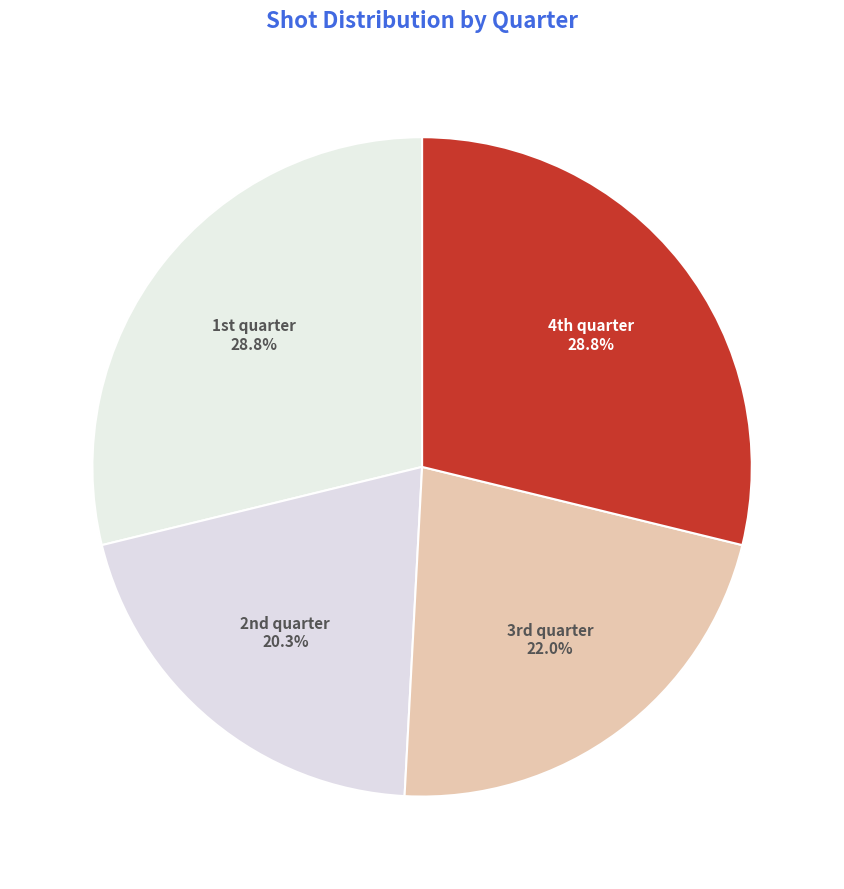

Rank the categories by value from highest to lowest.

1st quarter, 4th quarter, 3rd quarter, 2nd quarter